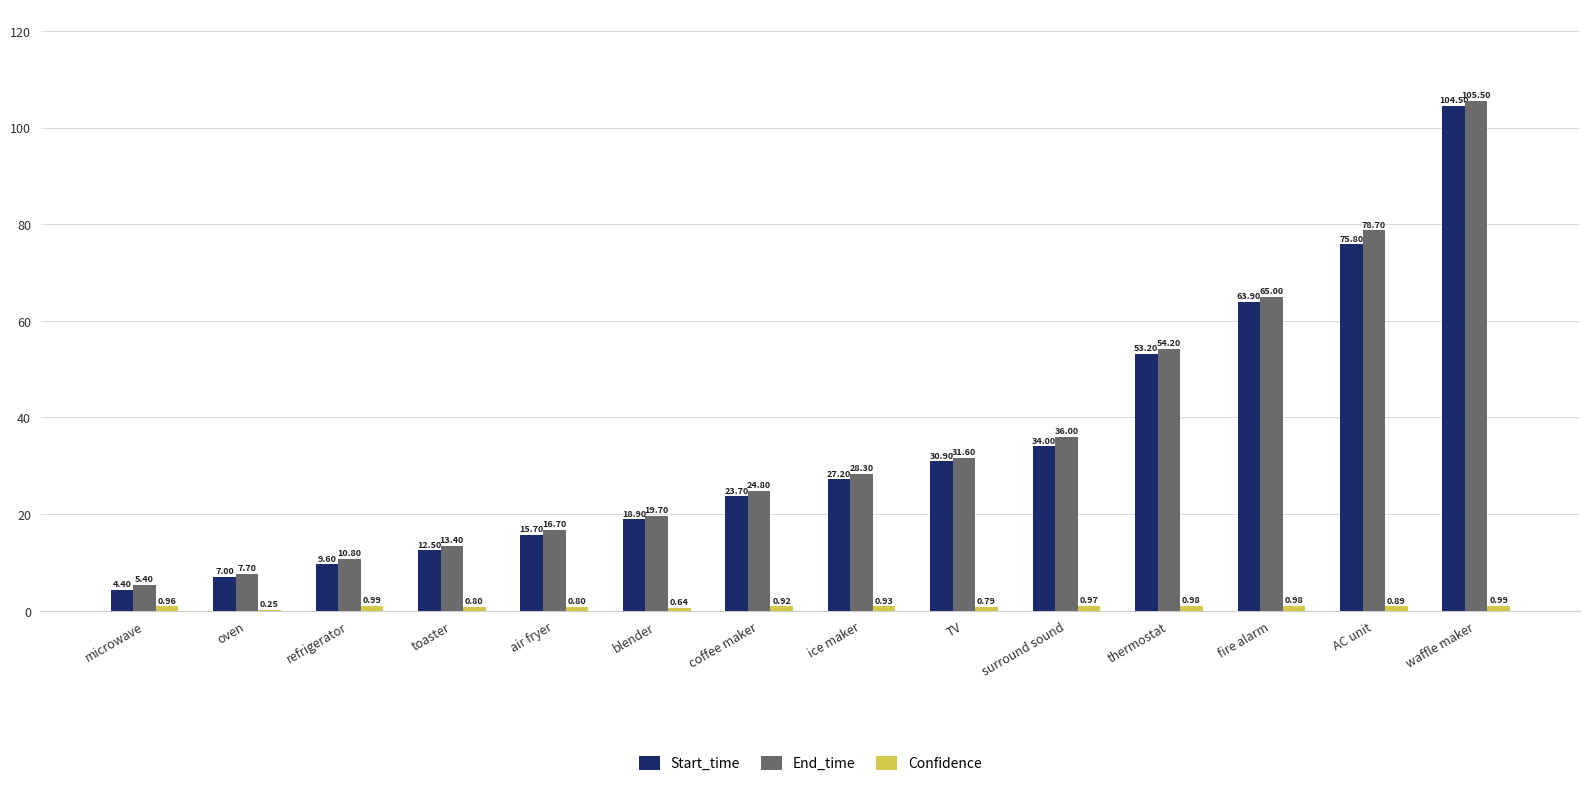

At which category is the sum across all series the highest?

waffle maker